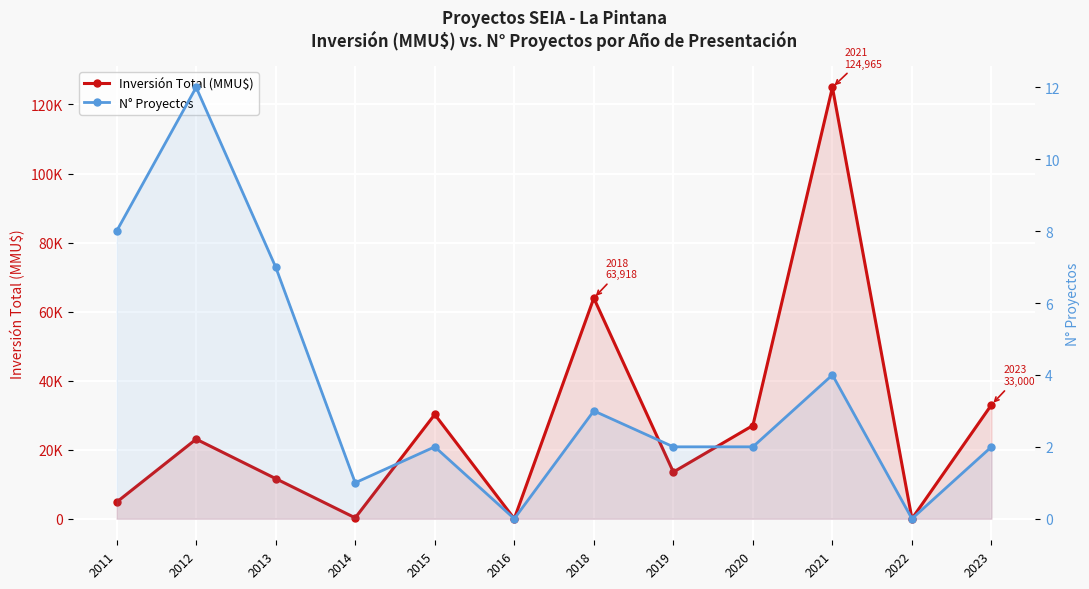

How many values in the Inversión Total (MMU$) series are below 23050?

6